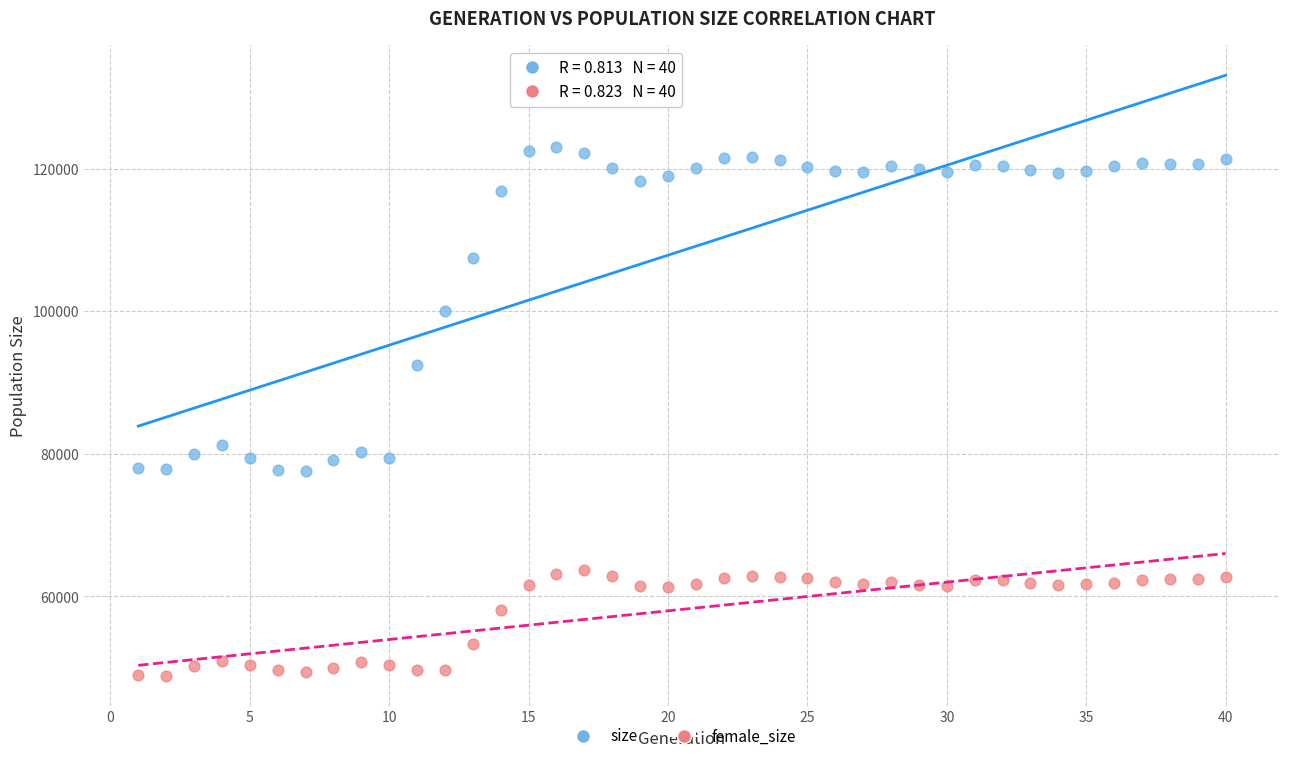

In the female_size series, what Y value is closest to 56284?

58120